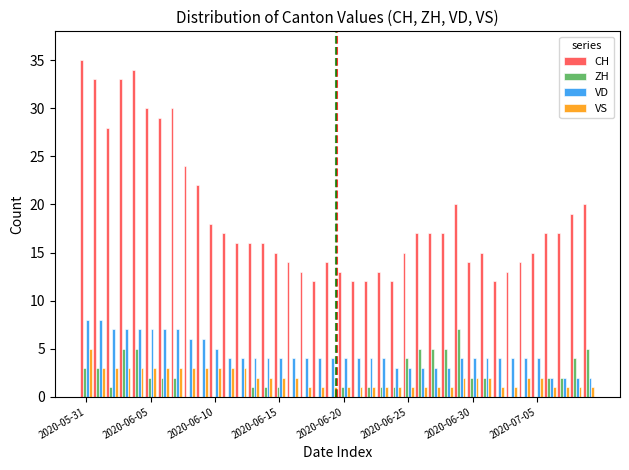

What is the maximum value for VS?

5